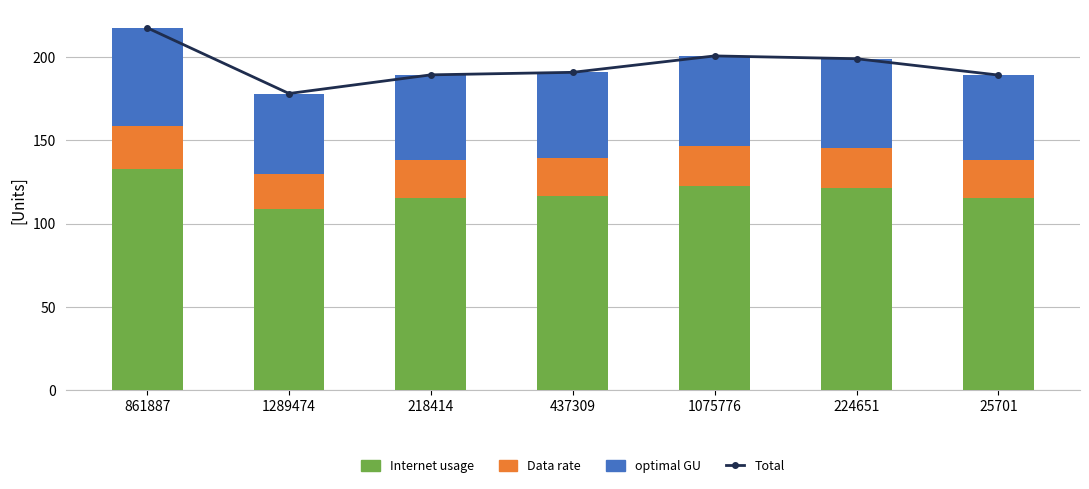

Where does the Total series first go above 190?

861887